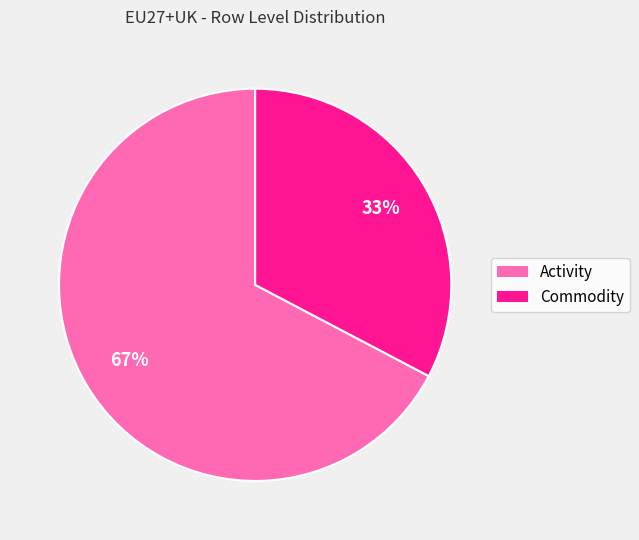

Is there any slice that represents more than half of the pie?

Yes